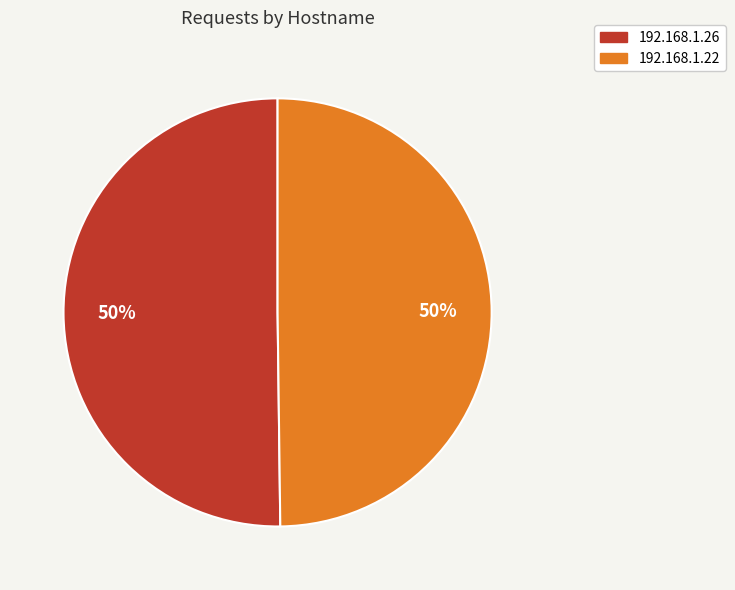

The 192.168.1.22 slice represents 58% of the pie. True or false?

False